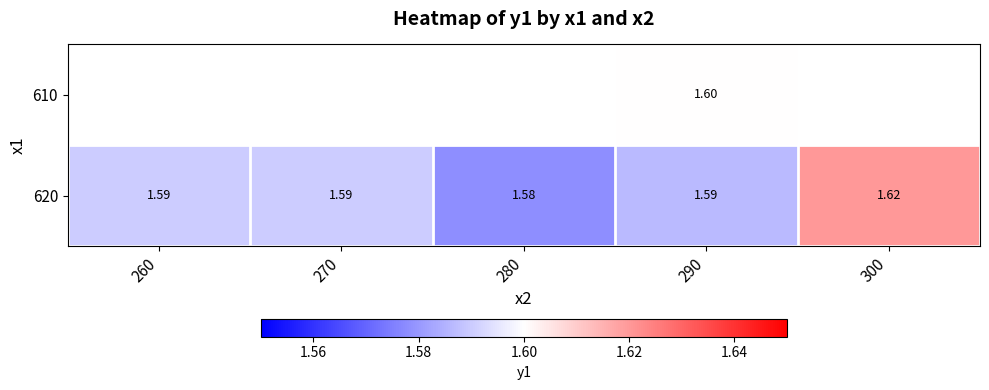

At 270, list the series in order from smallest to largest.

610, 620